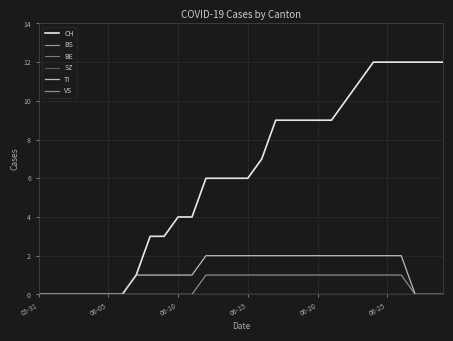

Reading left to right, what are all the values shown in this chart?

CH: 0	0	0	0	0	0	0	1	3	3	4	4	6	6	6	6	7	9	9	9	9	9	10	11	12	12	12	12	12	12
BS: 0	0	0	0	0	0	0	0	0	0	0	0	0	0	0	0	0	0	0	0	0	0	0	0	0	0	0	0	0	0
BE: 0	0	0	0	0	0	0	0	0	0	0	0	0	0	0	0	0	0	0	0	0	0	0	0	0	0	0	0	0	0
SZ: 0	0	0	0	0	0	0	0	0	0	0	0	0	0	0	0	0	0	0	0	0	0	0	0	0	0	0	0	0	0
TI: 0	0	0	0	0	0	0	1	1	1	1	1	2	2	2	2	2	2	2	2	2	2	2	2	2	2	2	0	0	0
VS: 0	0	0	0	0	0	0	0	0	0	0	0	1	1	1	1	1	1	1	1	1	1	1	1	1	1	1	0	0	0